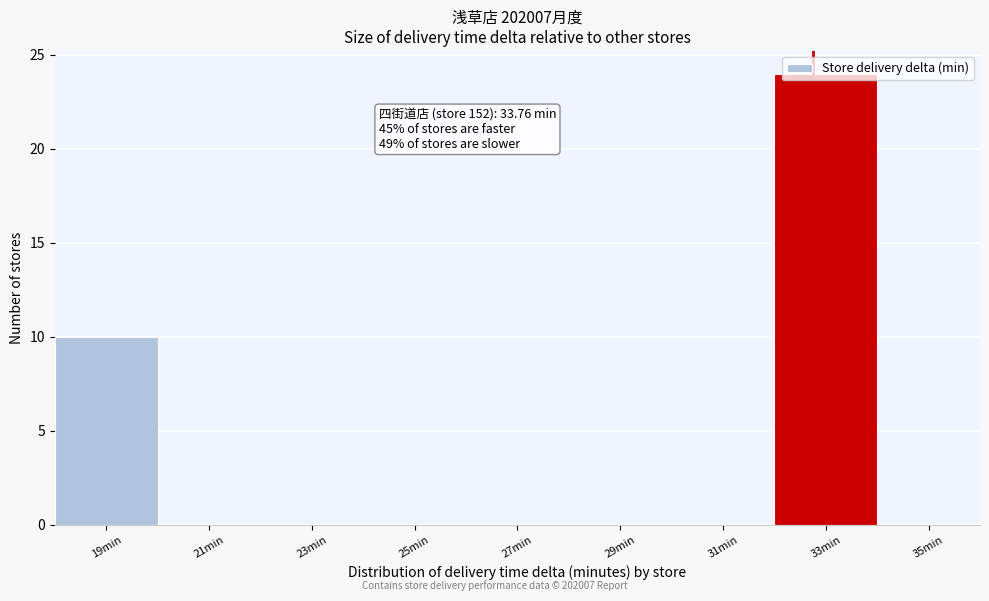

Is it true that the value at 19min is 15?

False